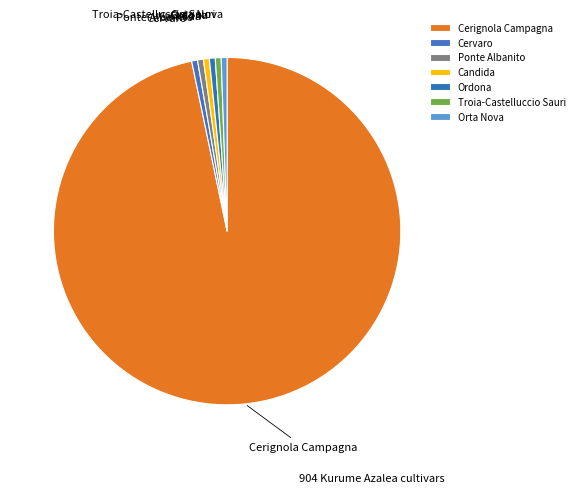

Which category accounts for the majority?

Cerignola Campagna